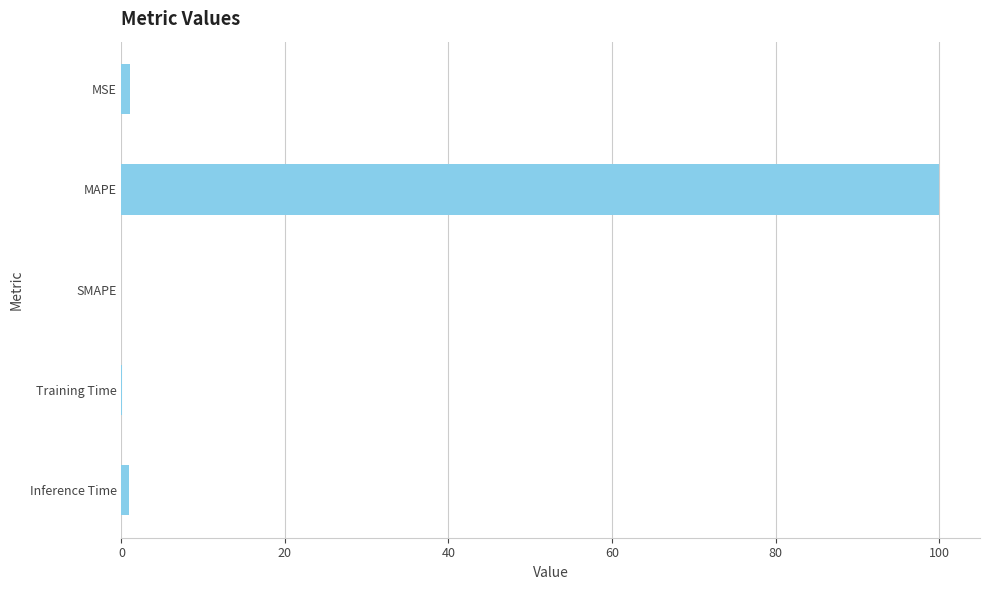

The chart shows a value of -69.8 at SMAPE. True or false?

False